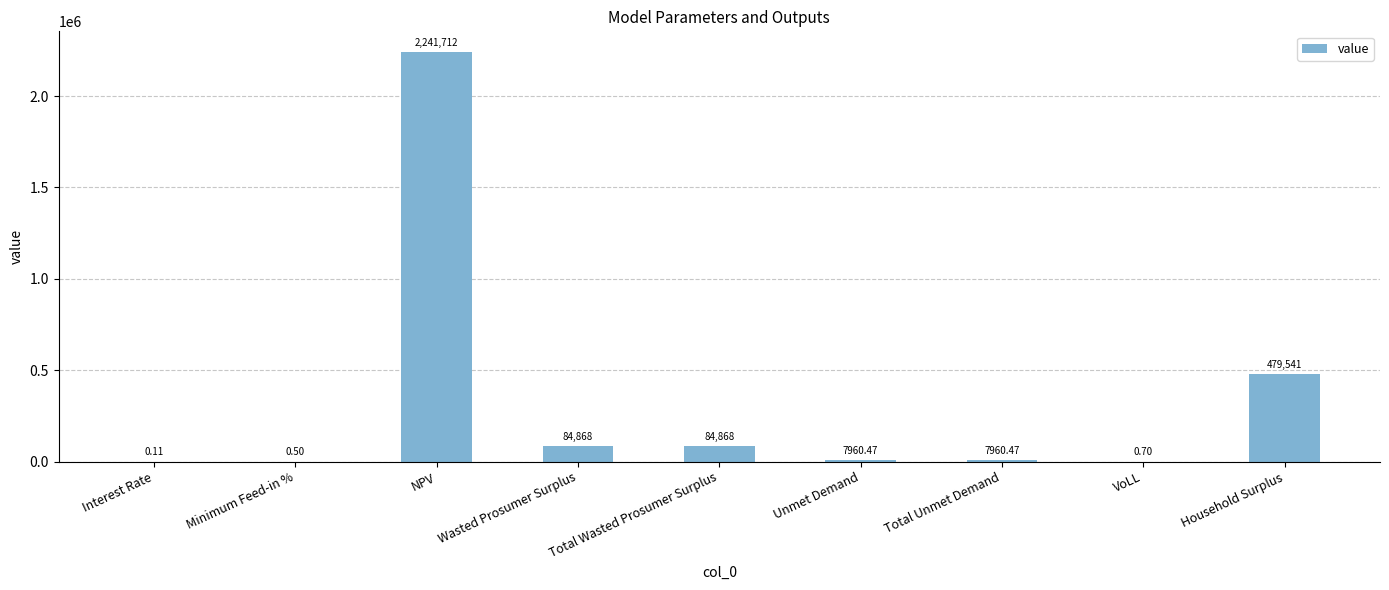

What is the maximum value shown in the chart?

2241712.0